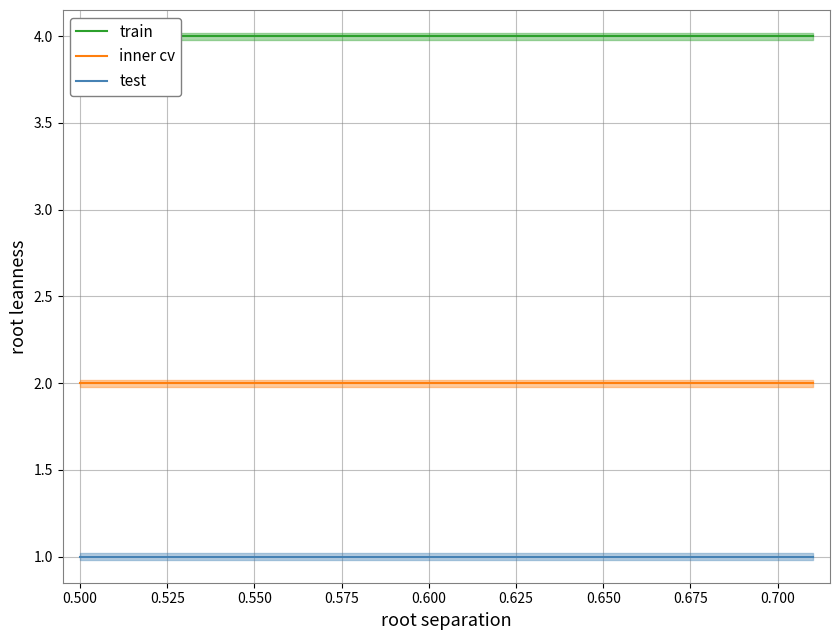

True or false: train and test intersect in this chart.

False